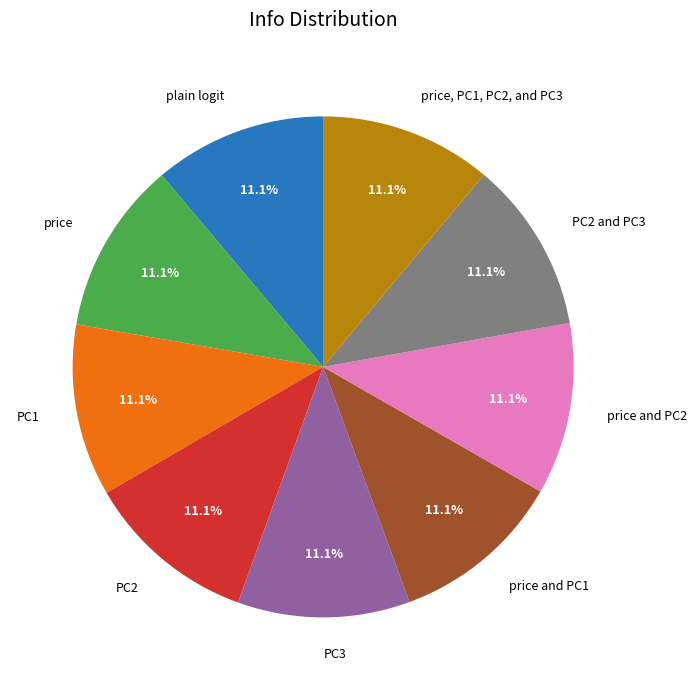

Is there a majority slice in this chart?

No